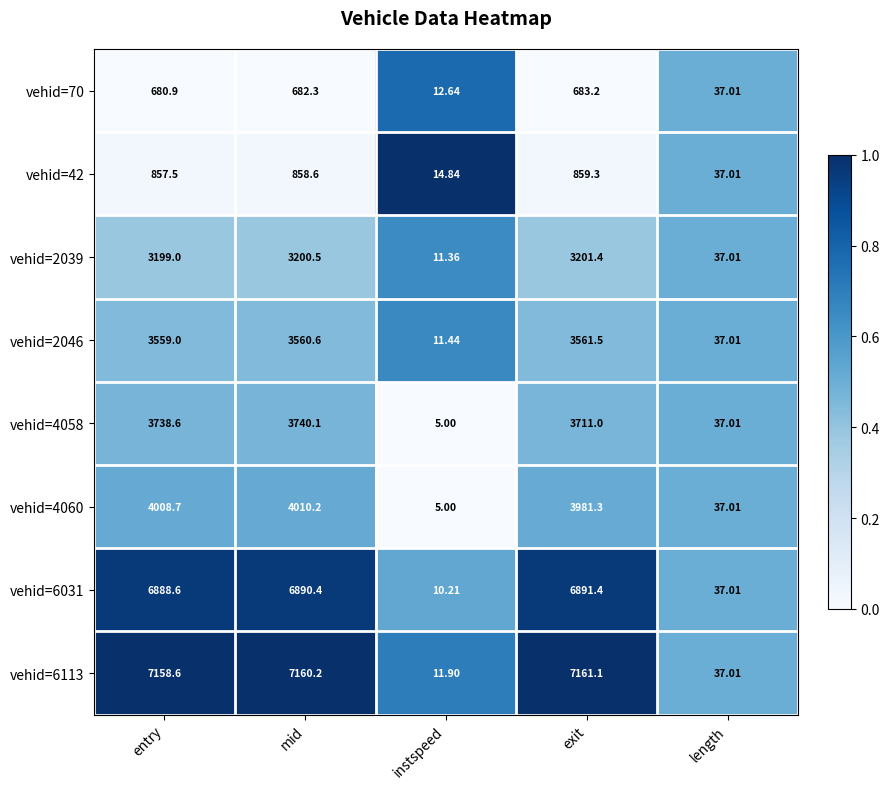

What is the total value across all series at mid?

30102.9